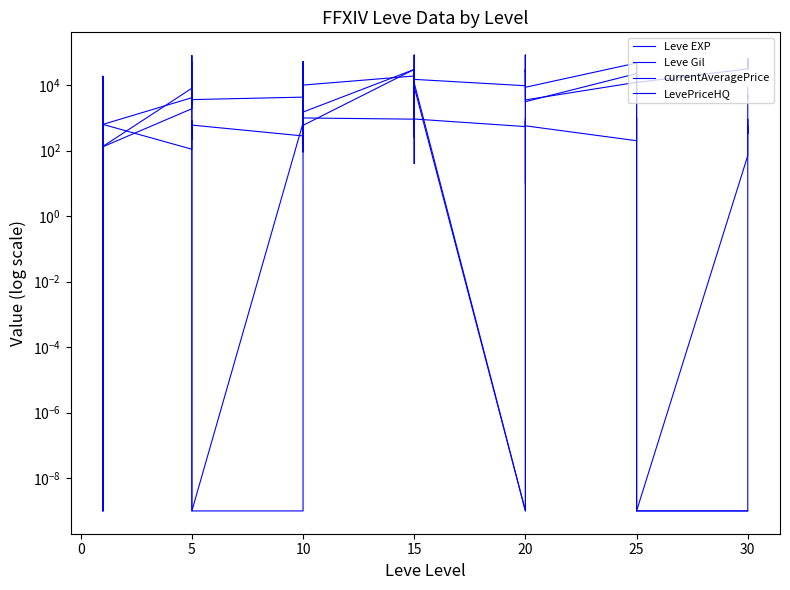

Does the chart display data point markers on the line(s)?

No